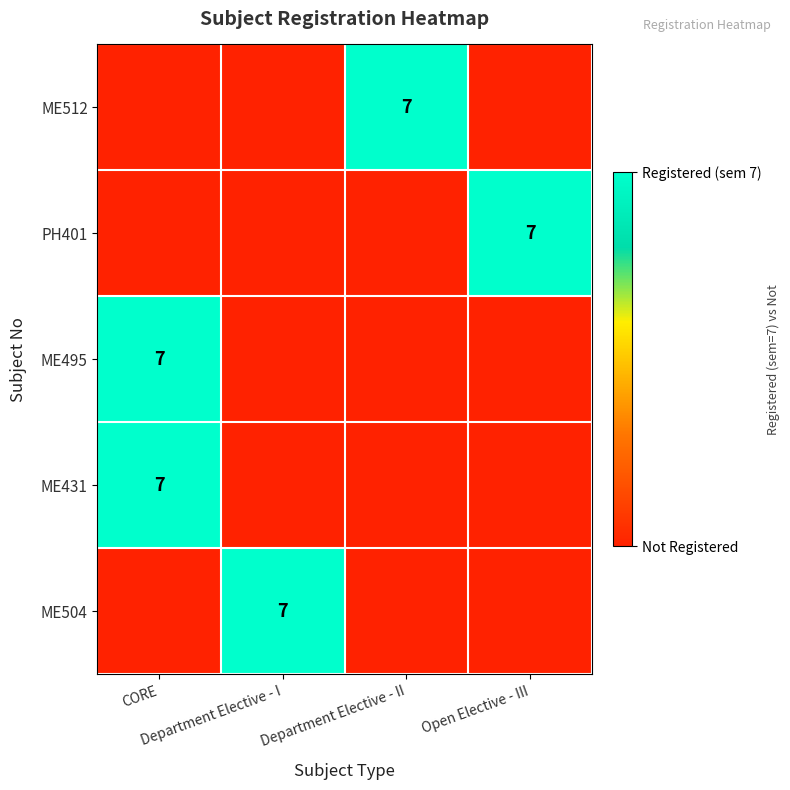

How many data points in ME504 are above 0?

1